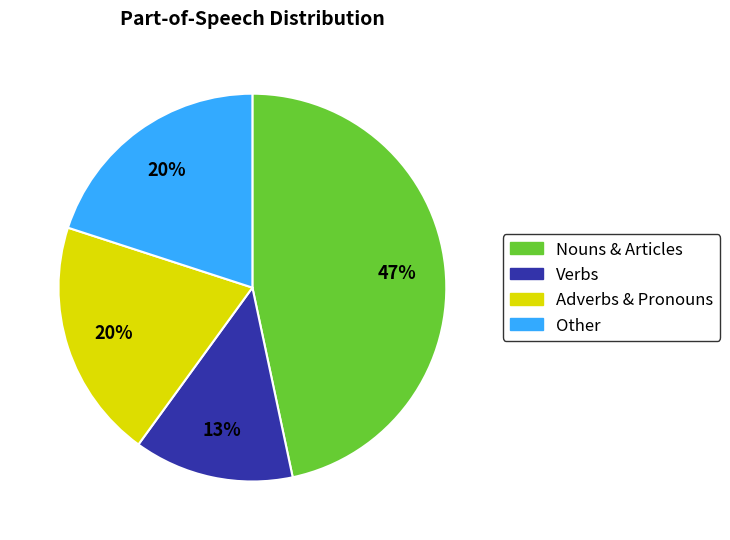

Is there a majority slice in this chart?

No